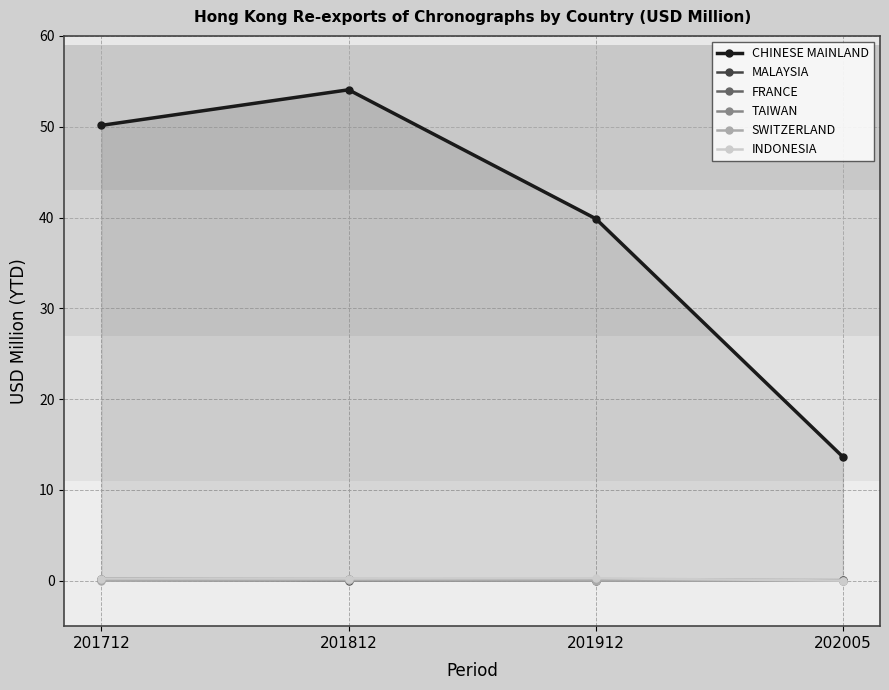

True or false: SWITZERLAND and CHINESE MAINLAND intersect in this chart.

False